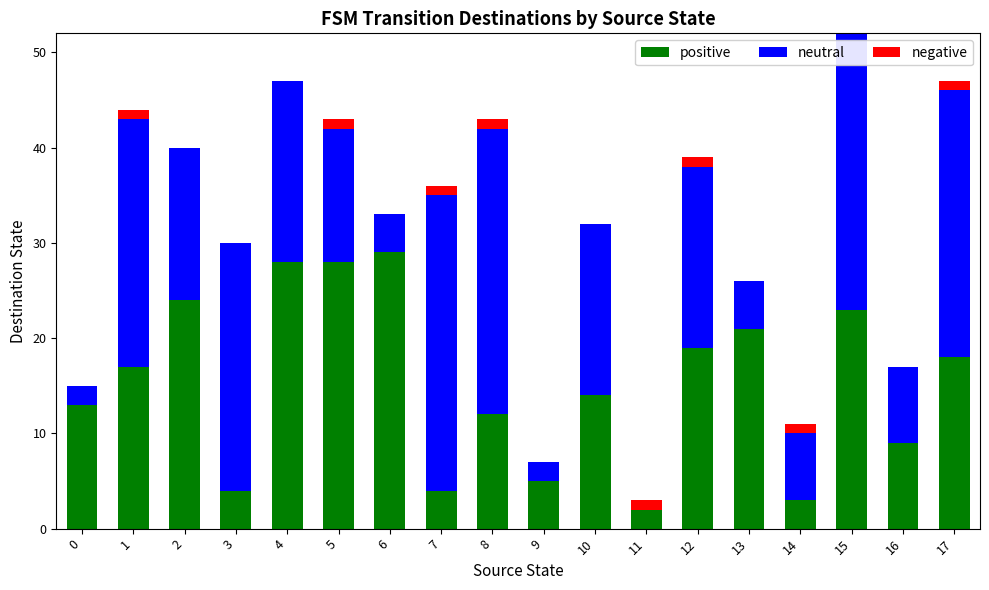

True or false: positive has a value of 44 at 5.

False